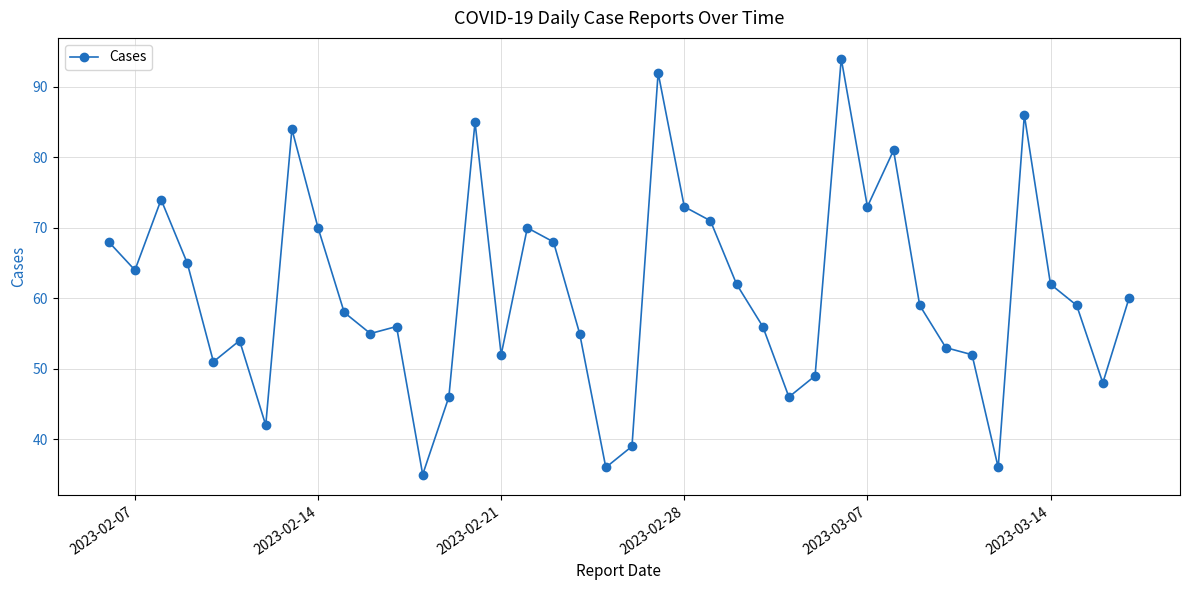

Reading left to right, transcribe all the data shown in this chart.

68	64	74	65	51	54	42	84	70	58	55	56	35	46	85	52	70	68	55	36	39	92	73	71	62	56	46	49	94	73	81	59	53	52	36	86	62	59	48	60